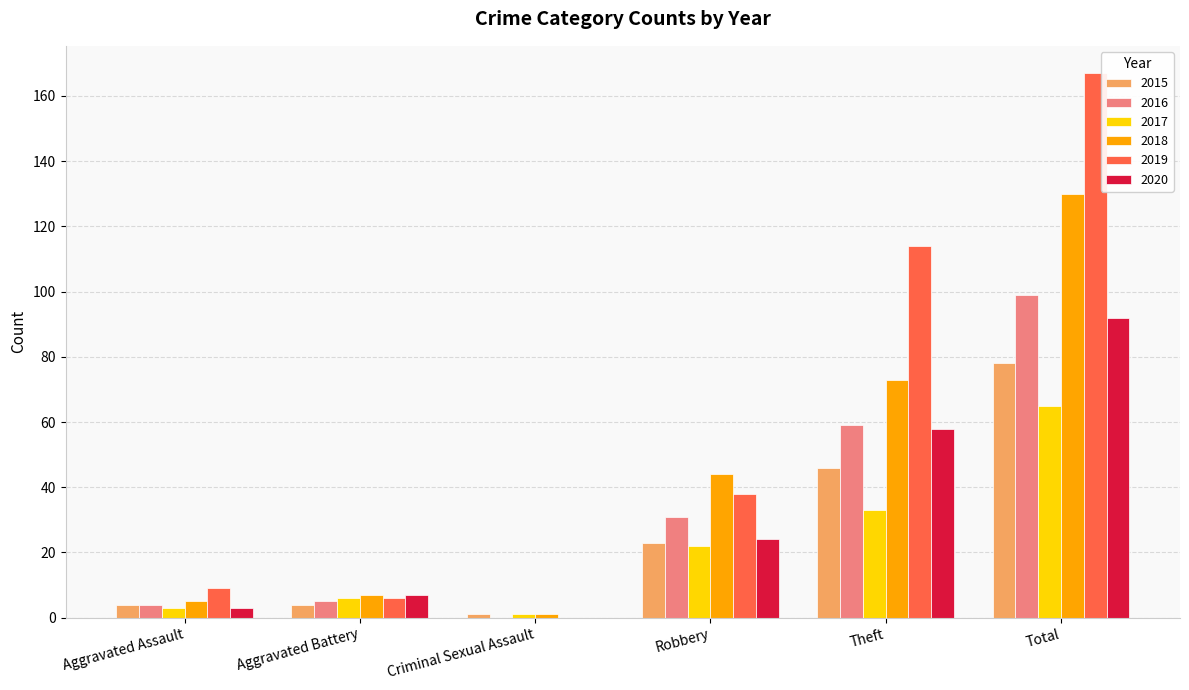

What is the sum of all 2016 values?

198